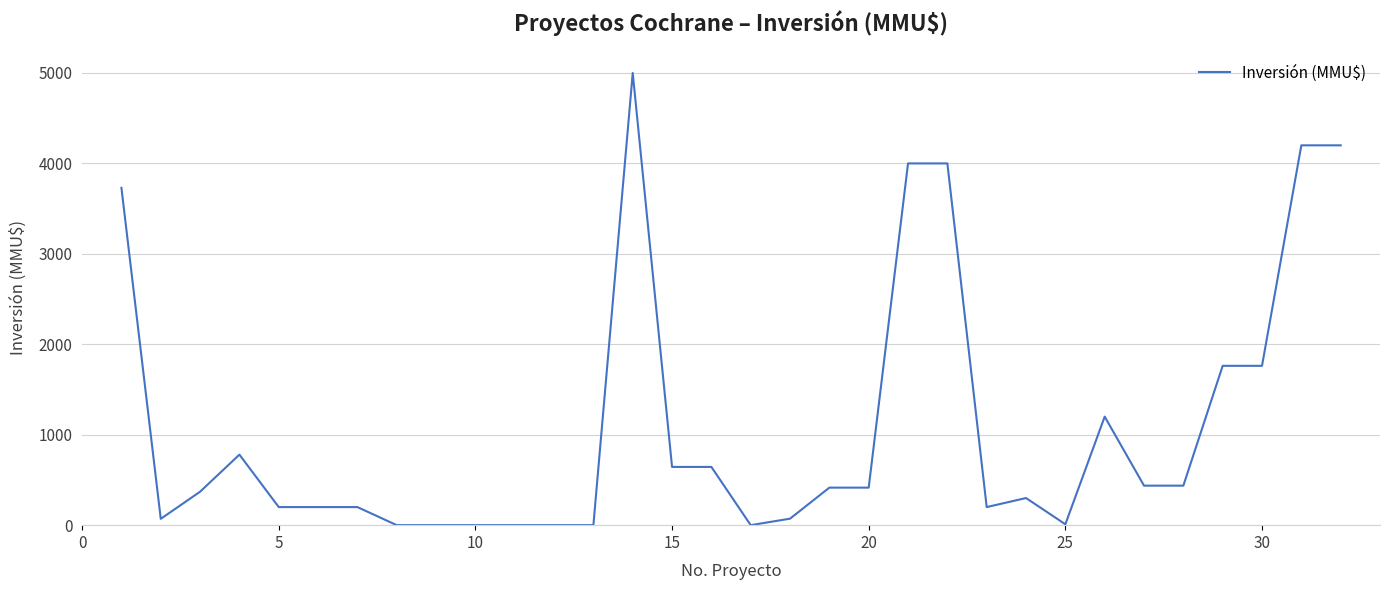

Count the number of categories in the chart.

32